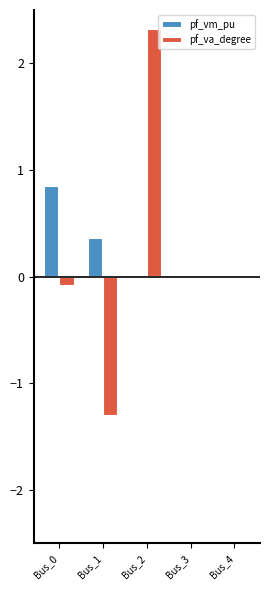

What is the average value of the pf_va_degree series?

0.2